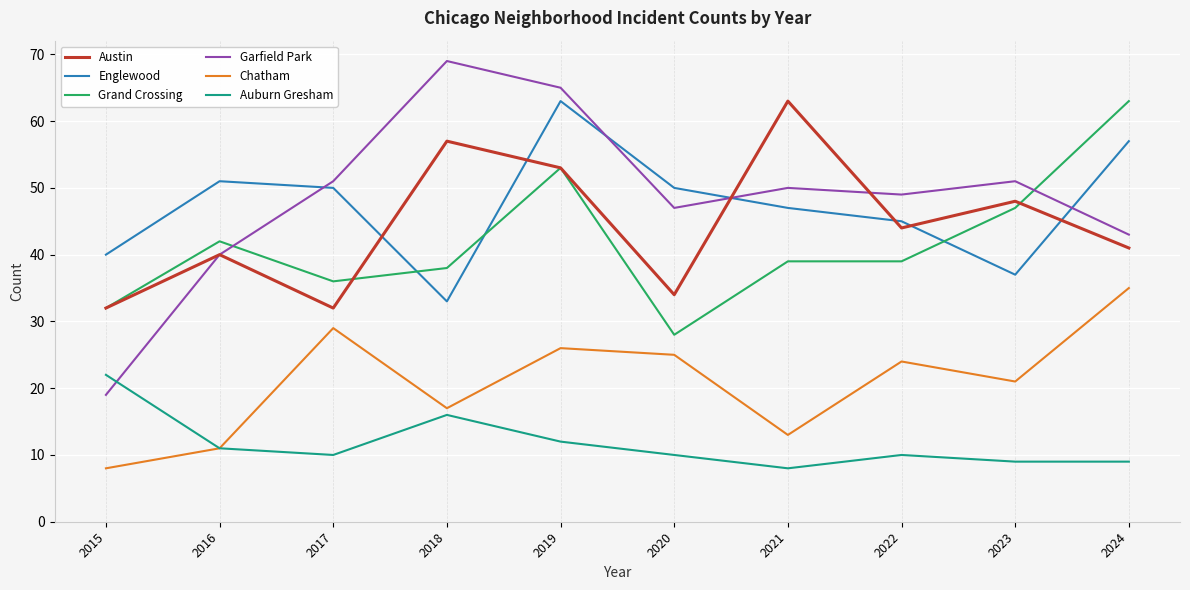

What value does the Austin series have at 2017, to the nearest 10?

30